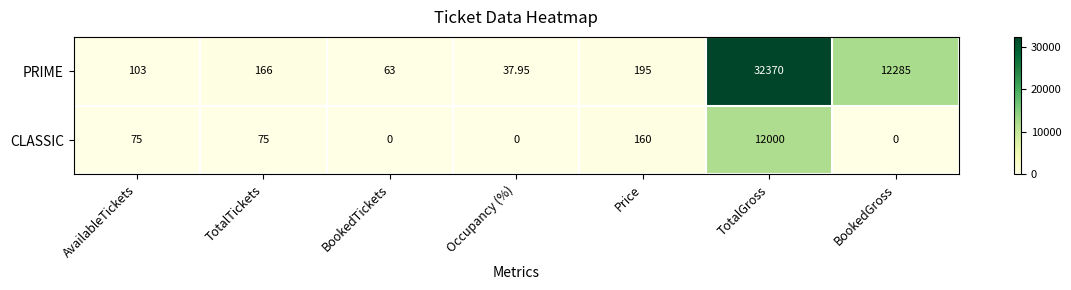

Which series has the largest range (max minus min)?

PRIME